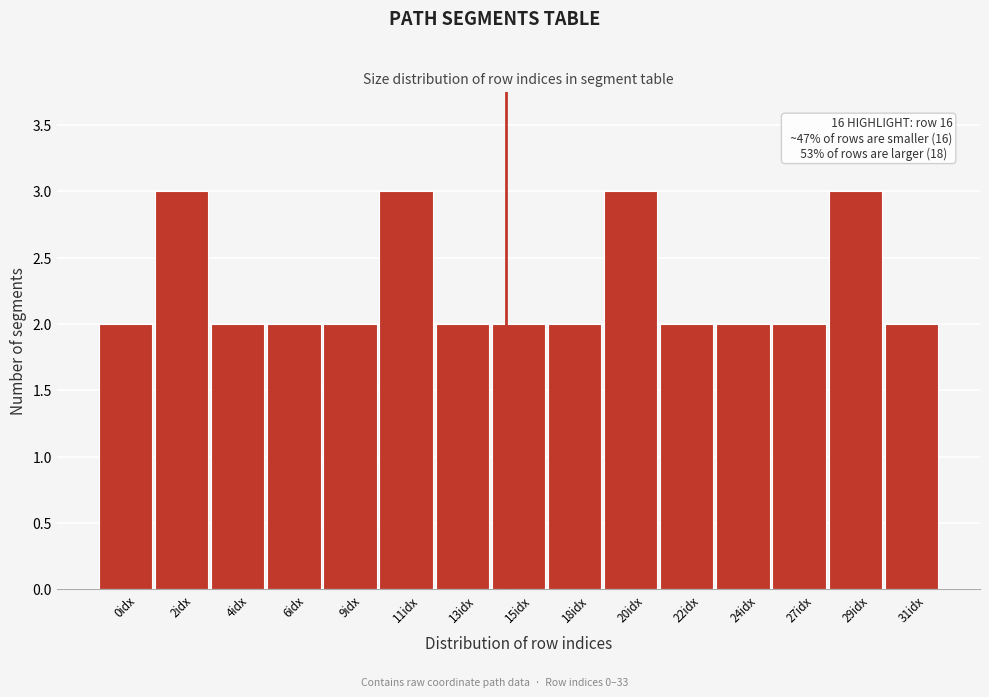

Reading left to right, transcribe all the data shown in this chart.

2	3	2	2	2	3	2	2	2	3	2	2	2	3	2